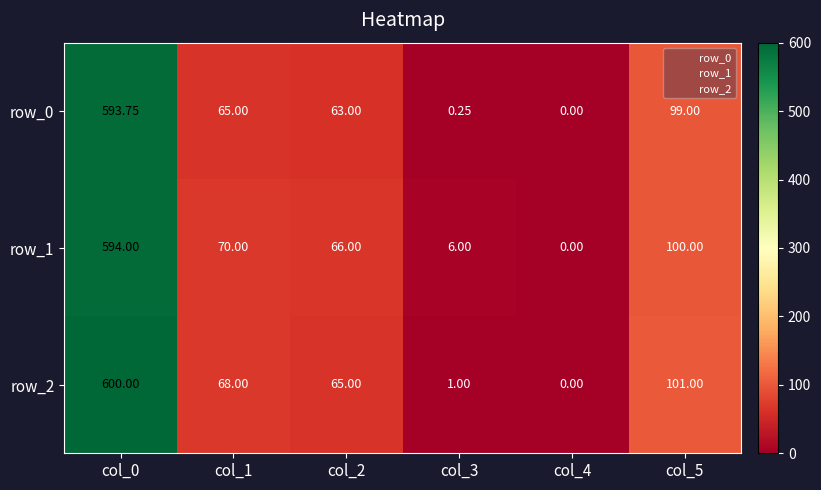

Is it true that row_0 equals 158.1 at col_5?

False